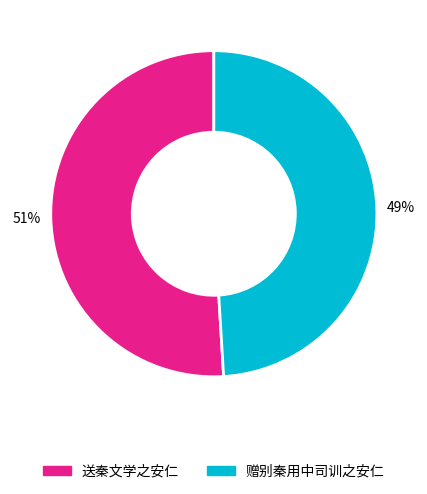

What is the largest slice in the pie chart?

送秦文学之安仁